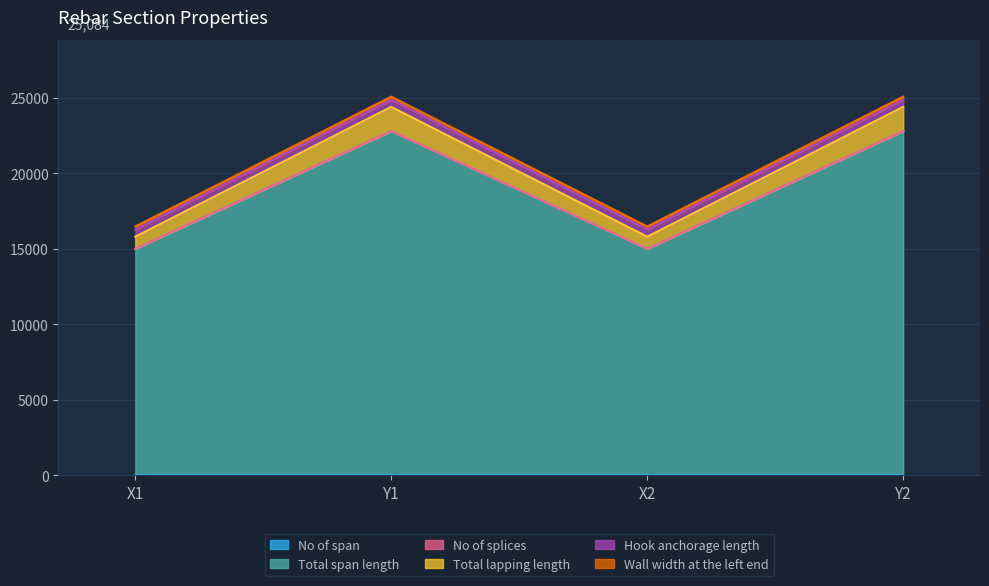

Which label corresponds to the smallest value in the chart?

Y1